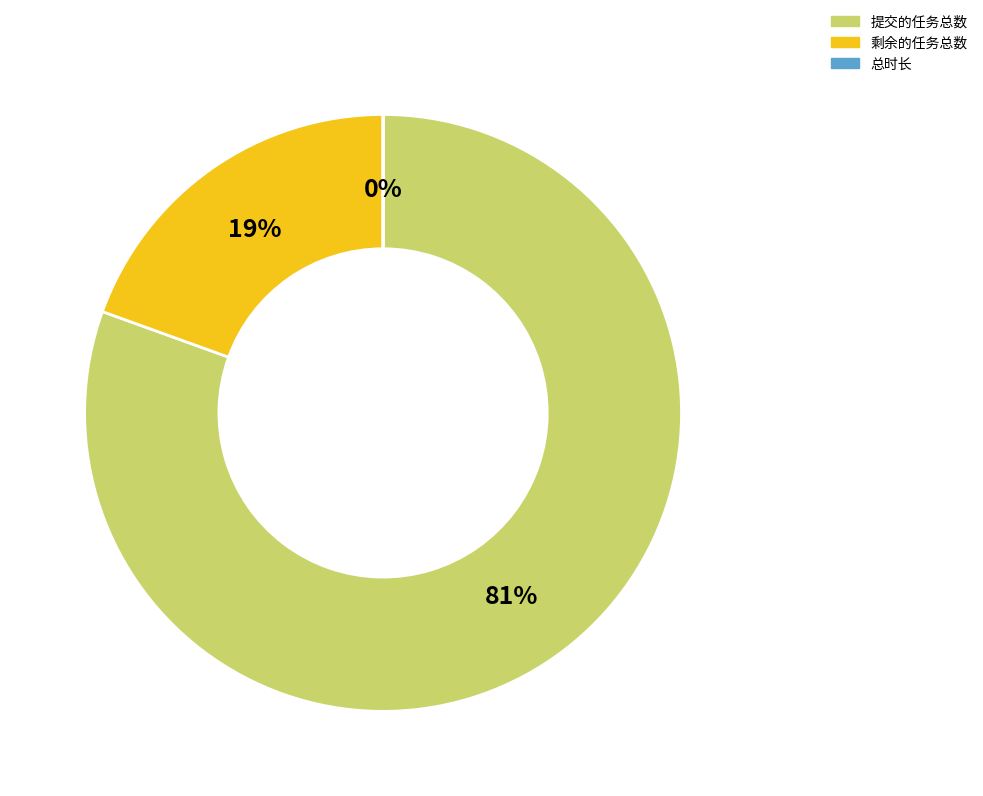

Which category has the biggest portion of the pie?

提交的任务总数